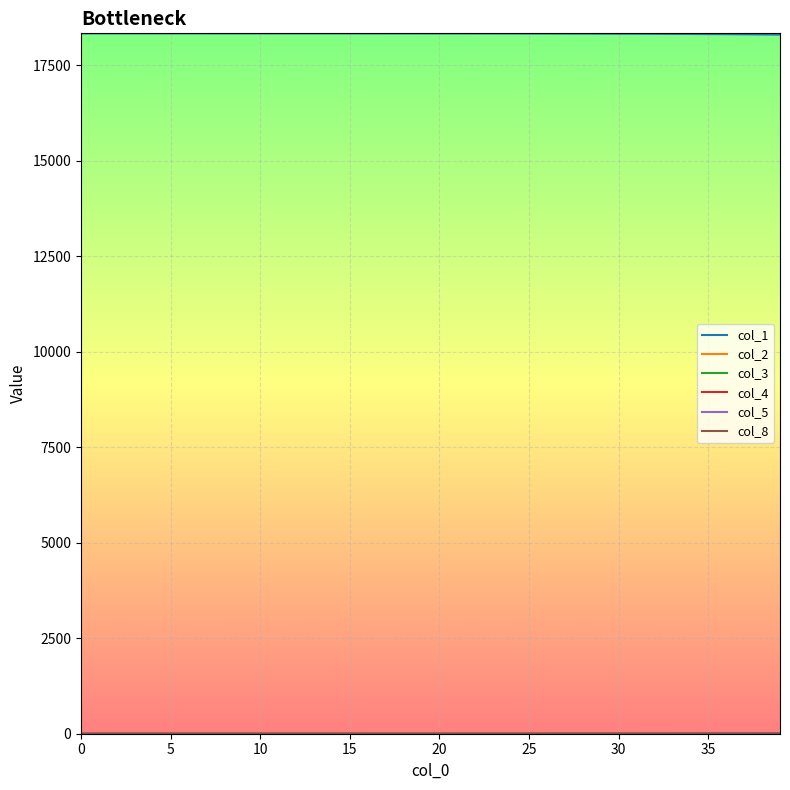

Which series has the largest total across all categories?

col_1